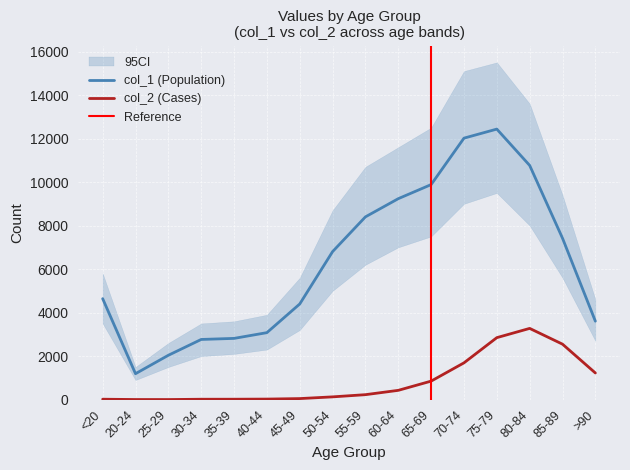

What is the average value of the col_1 series?

6343